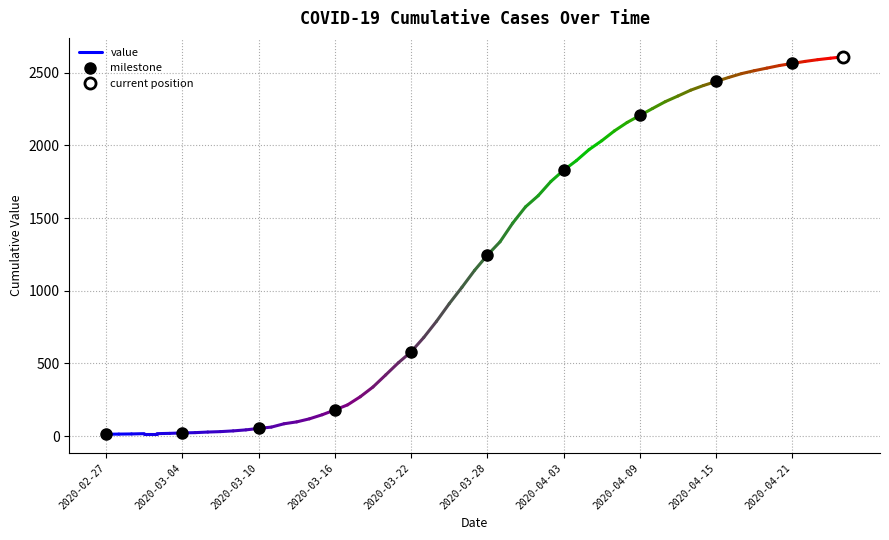

Read the value at 2020-02-27.

13